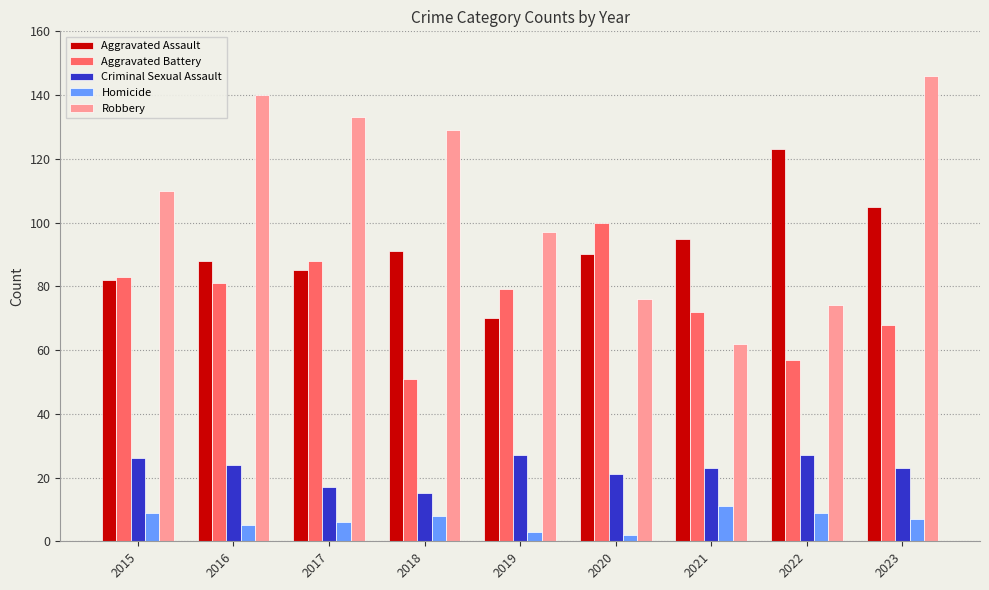

Is it true that Aggravated Battery equals 21 at 2015?

False